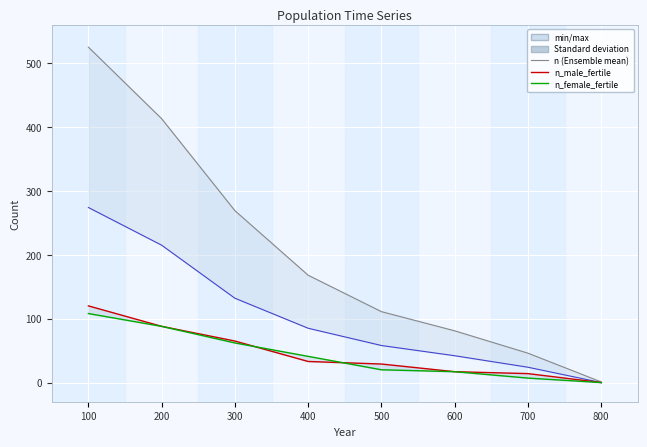

Reading left to right, what are all the values shown in this chart?

n: 100=525	200=413	300=269	400=168	500=111	600=81	700=46	800=1
n_male: 100=274	200=215	300=132	400=85	500=58	600=42	700=24	800=0
n_male_fertile: 100=120	200=88	300=65	400=33	500=29	600=17	700=14	800=0
n_female_fertile: 100=108	200=88	300=62	400=41	500=20	600=17	700=7	800=0